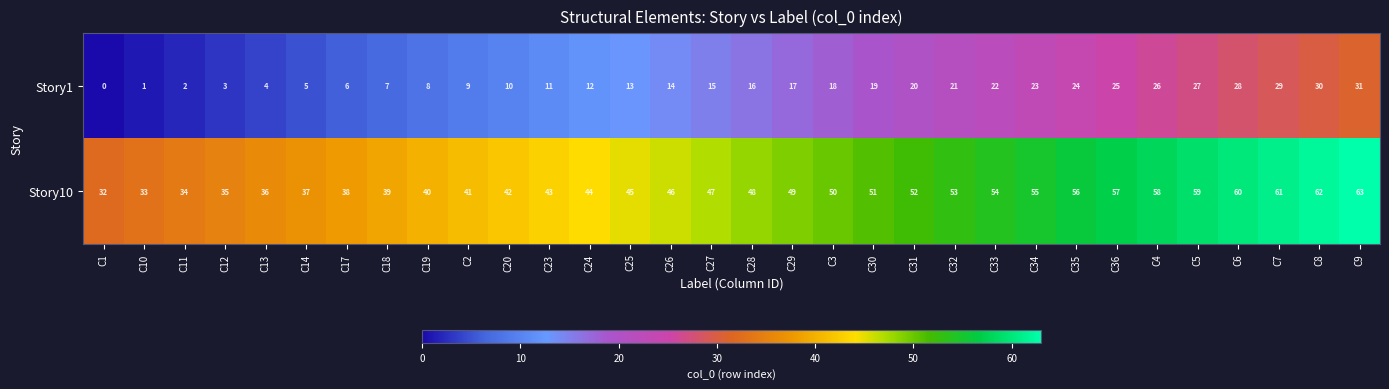

Rank the categories by Story10 value from lowest to highest.

C1, C10, C11, C12, C13, C14, C17, C18, C19, C2, C20, C23, C24, C25, C26, C27, C28, C29, C3, C30, C31, C32, C33, C34, C35, C36, C4, C5, C6, C7, C8, C9